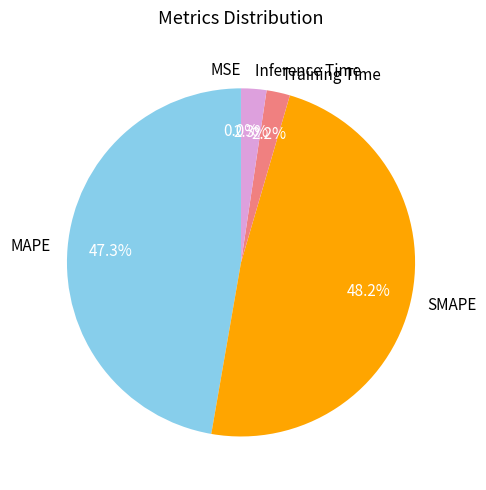

Which slice is the largest?

SMAPE